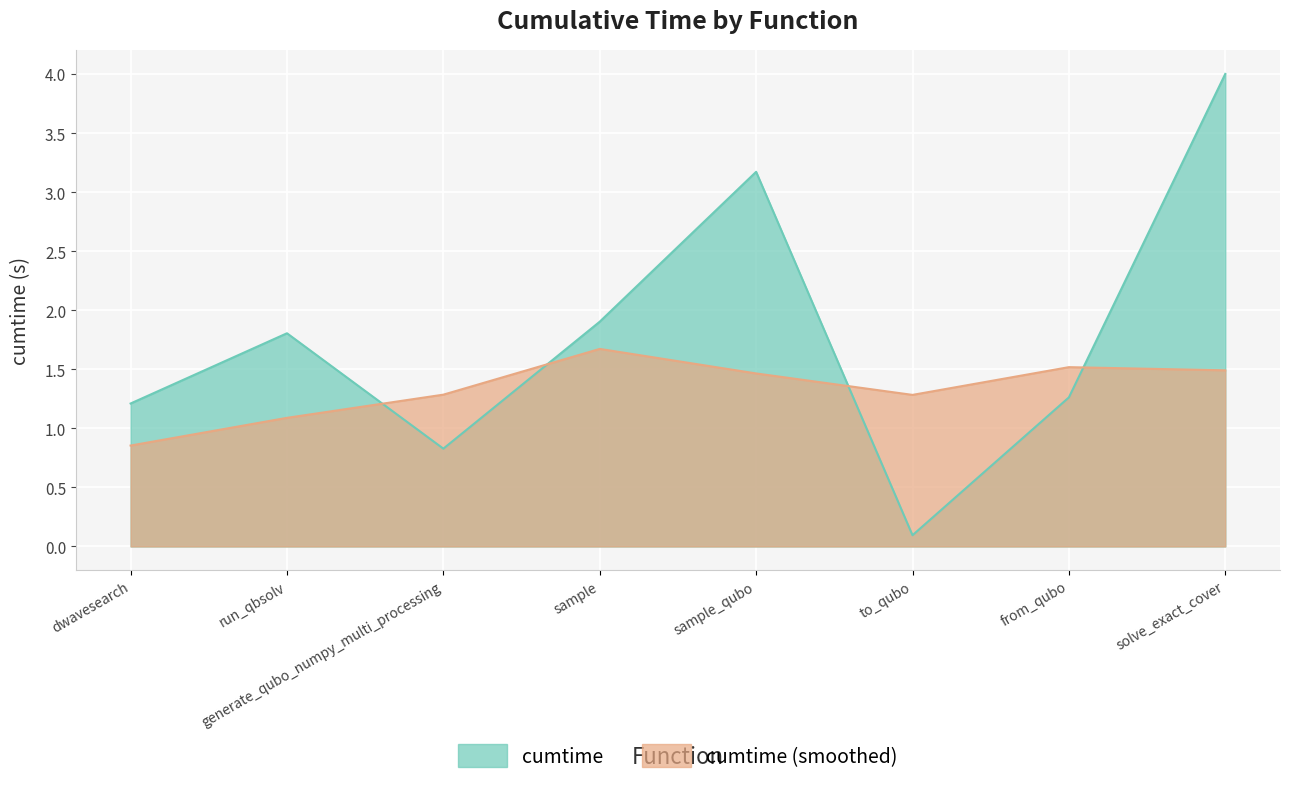

Which category has the lowest value across all series?

to_qubo